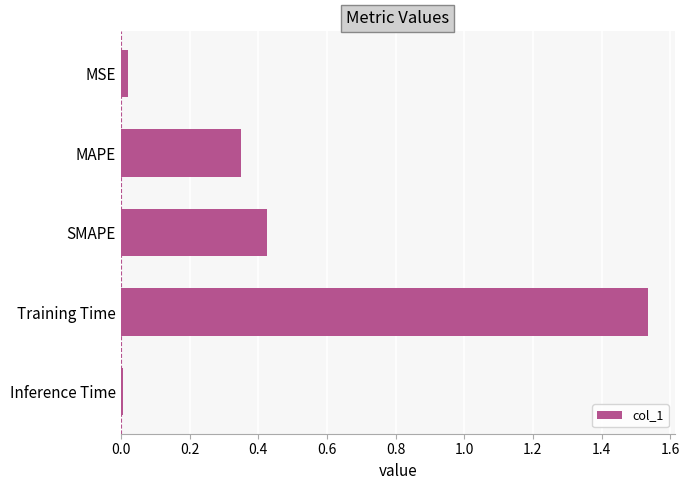

Count the number of data series in this chart.

1